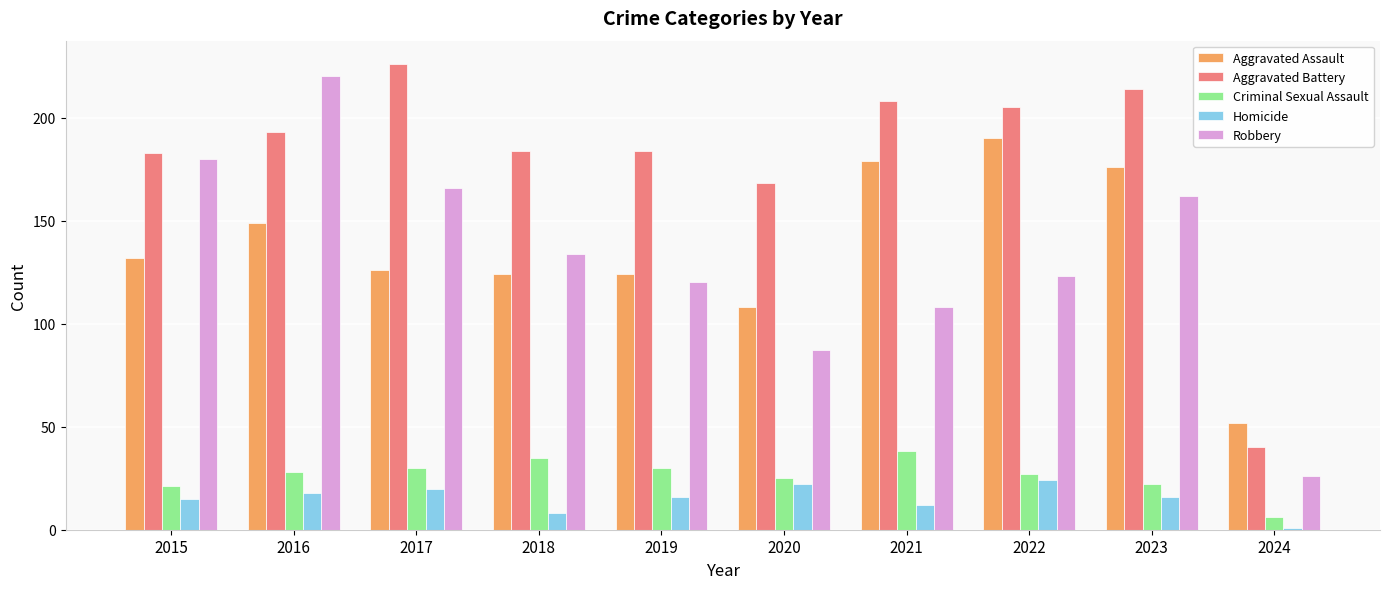

How many bars are there in each group?

5